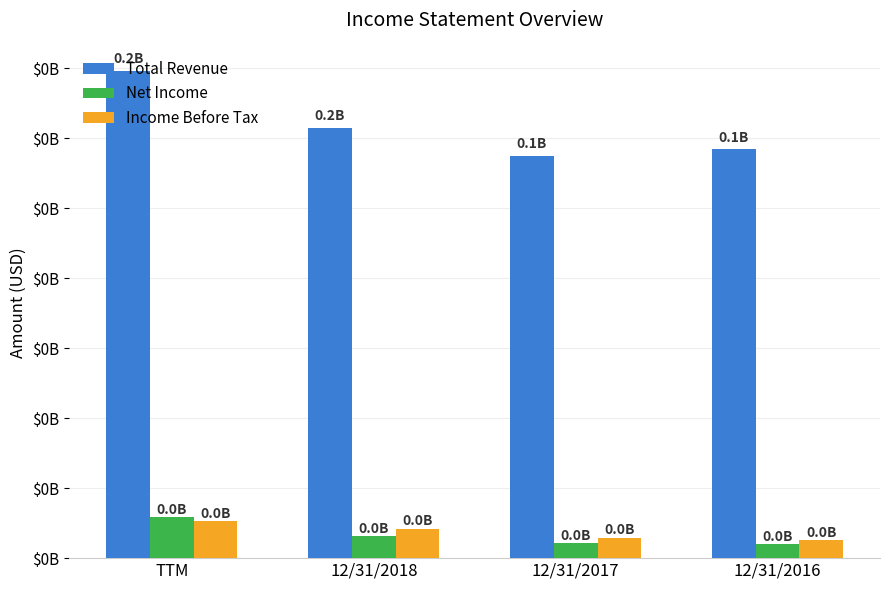

Is it true that Total Revenue equals 199037065 at 12/31/2016?

False